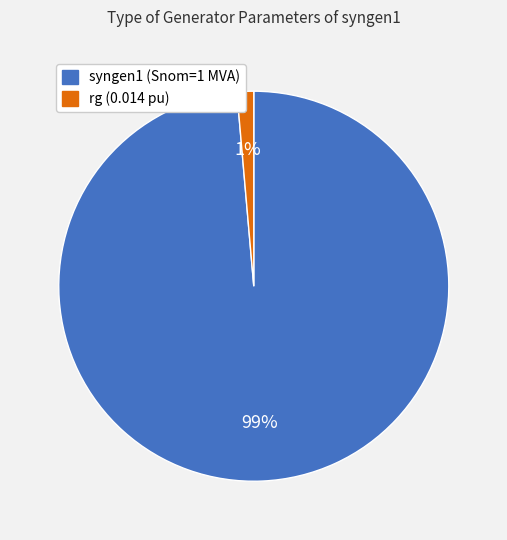

The syngen1 (Snom=1 MVA) slice represents 99% of the pie. True or false?

True